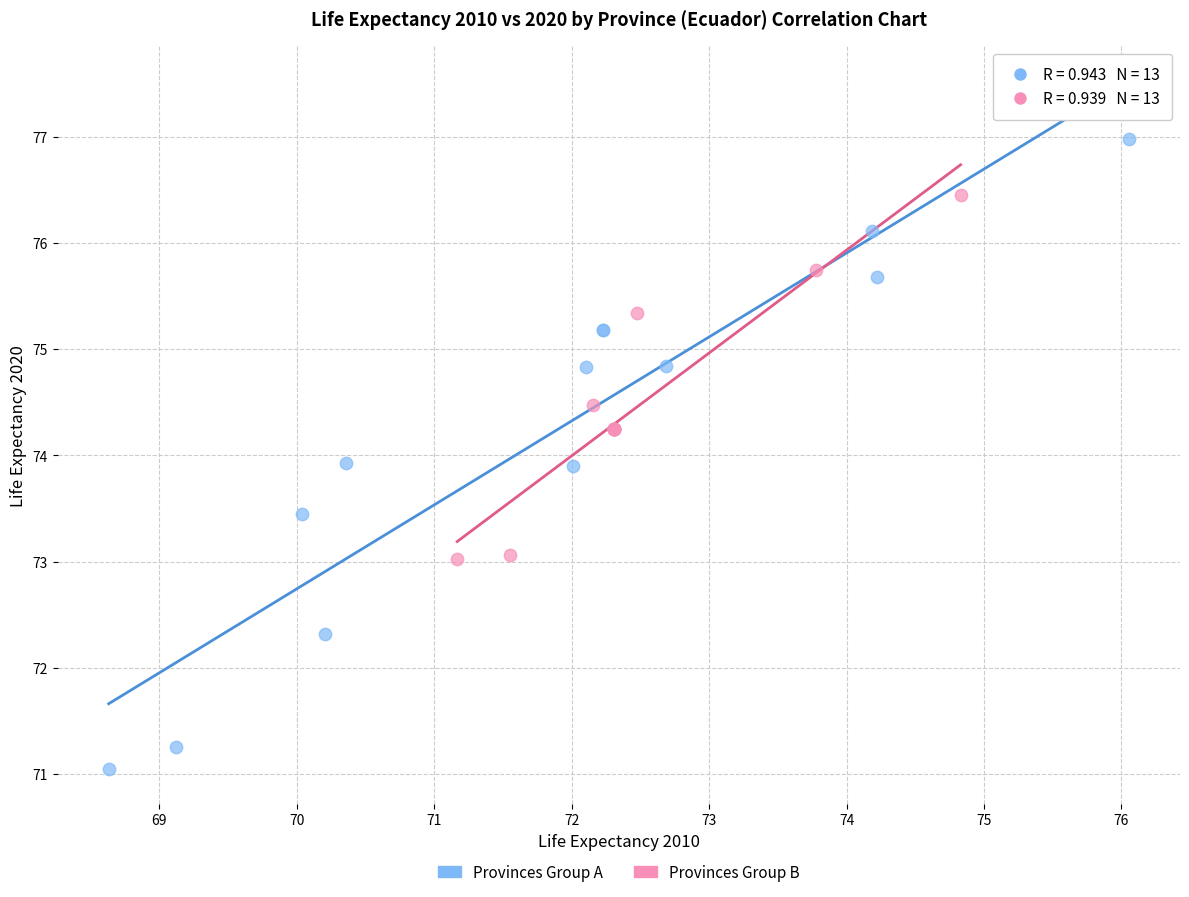

What are all the series names shown in the legend?

Provinces Group A, Provinces Group B